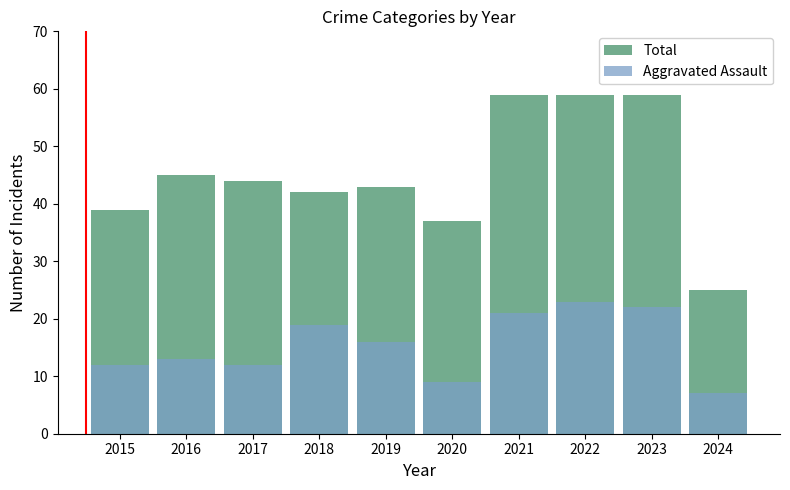

How many groups of bars are there?

10